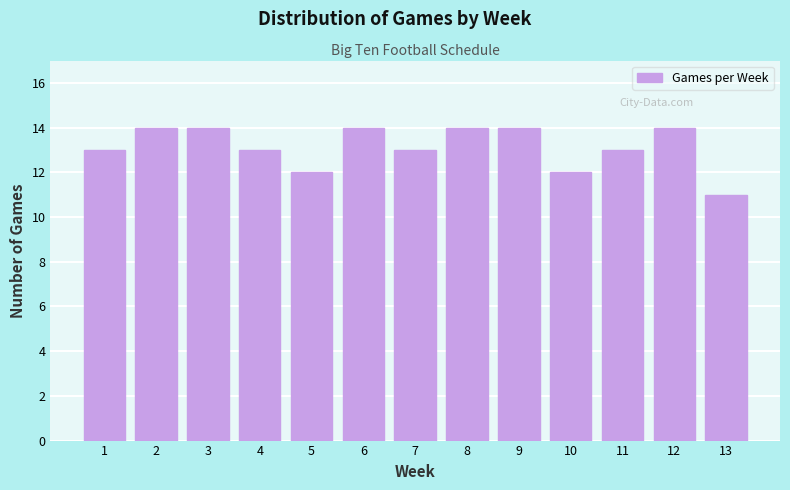

Reading left to right, extract all data points from this chart.

1=13	2=14	3=14	4=13	5=12	6=14	7=13	8=14	9=14	10=12	11=13	12=14	13=11